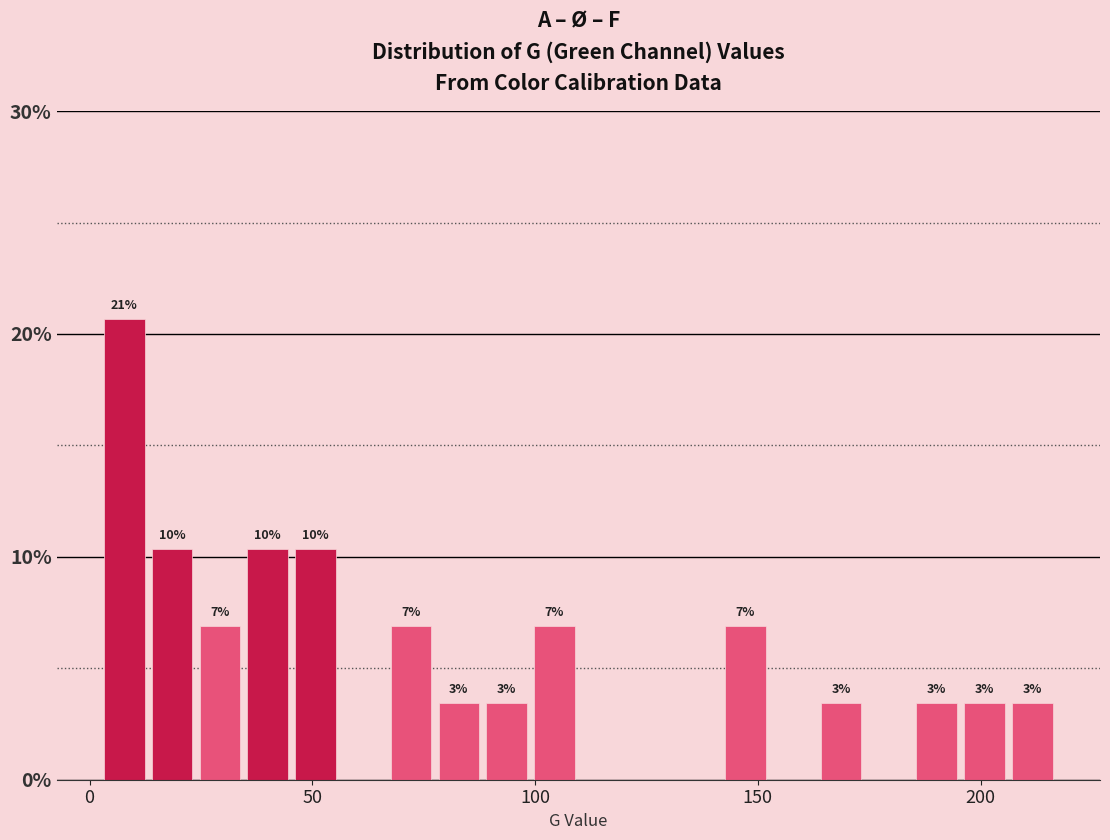

Around what value on the x-axis is the tallest bar? Give the approximate position of its centre, as read against the axis.

10